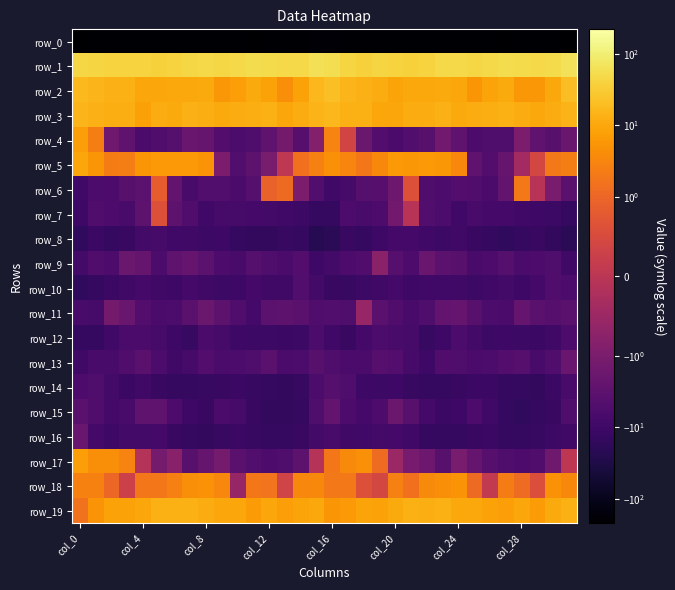

What is the sum of all row_18 values?

72.0